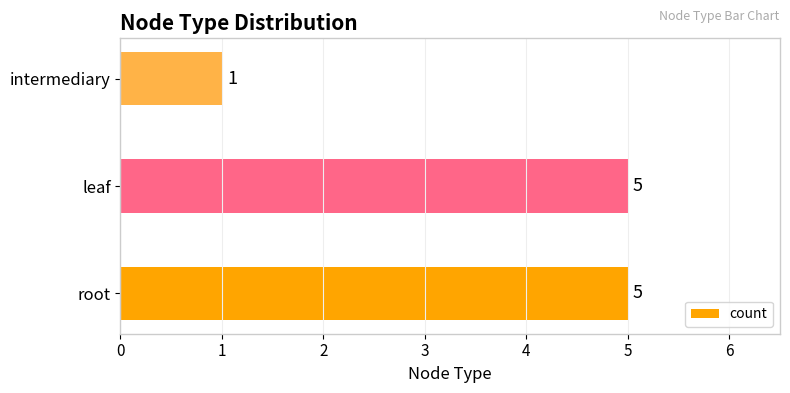

Reading top to bottom, what are all the values shown in this chart?

intermediary=1	leaf=5	root=5